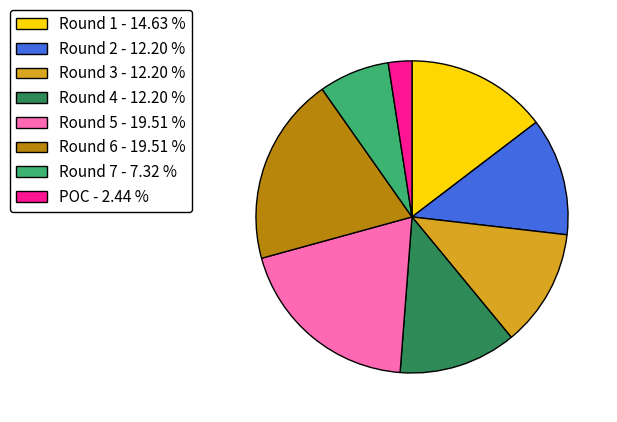

Is there any slice that represents more than half of the pie?

No